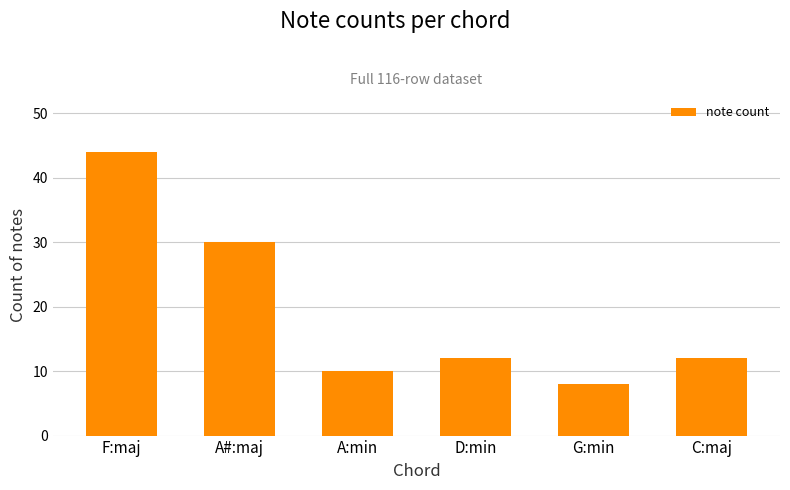

What is the difference between the maximum and minimum values?

36